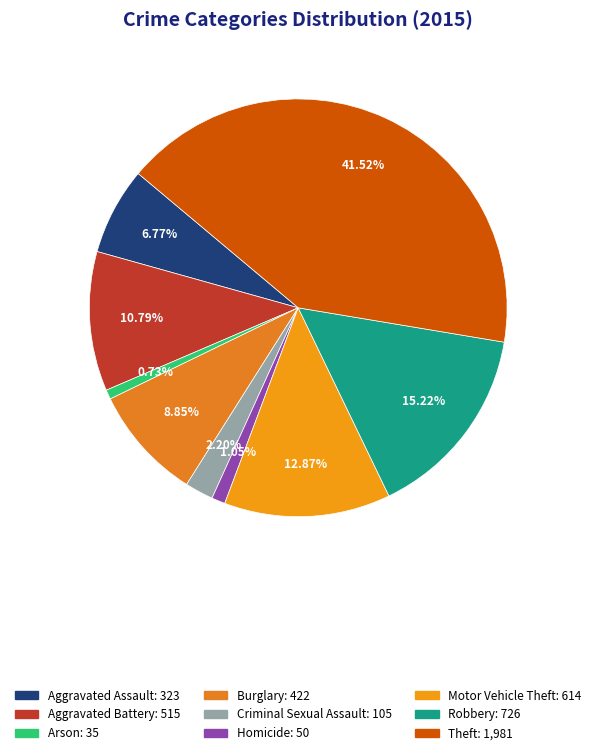

True or false: Aggravated Assault accounts for 7% of the total.

True